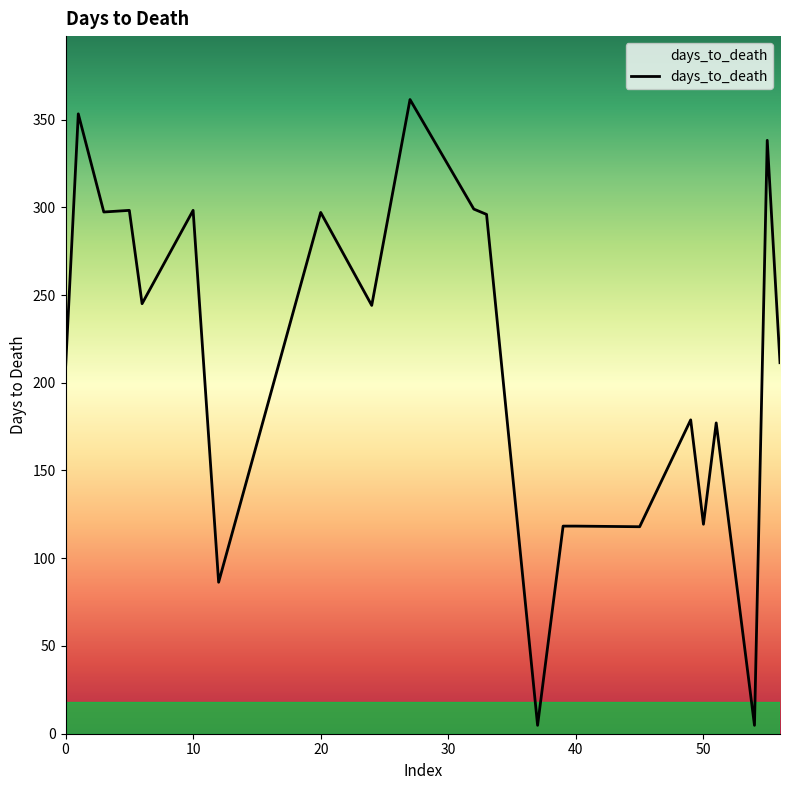

What is the maximum value shown in the chart?

361.4